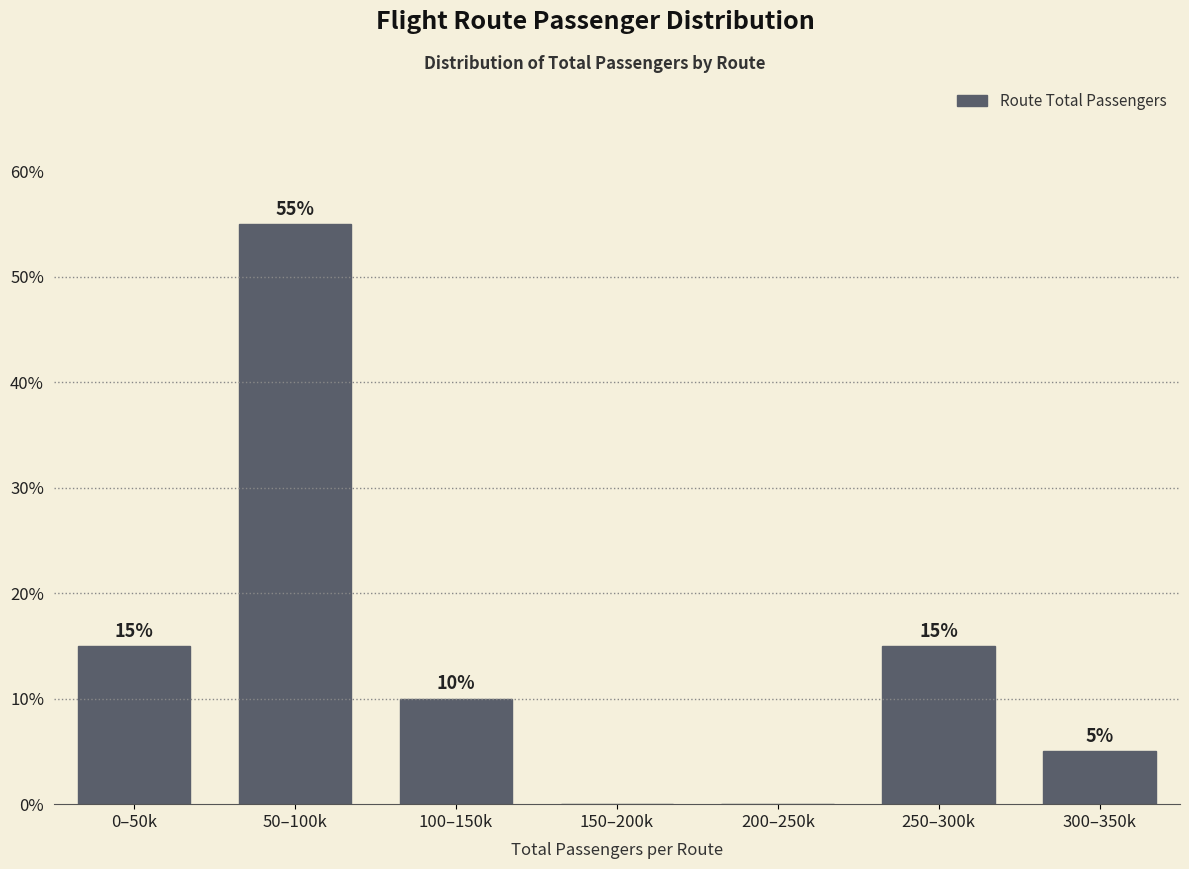

Reading left to right, transcribe all the data shown in this chart.

0–50k=15.0	50–100k=55.0	100–150k=10.0	150–200k=0.0	200–250k=0.0	250–300k=15.0	300–350k=5.0